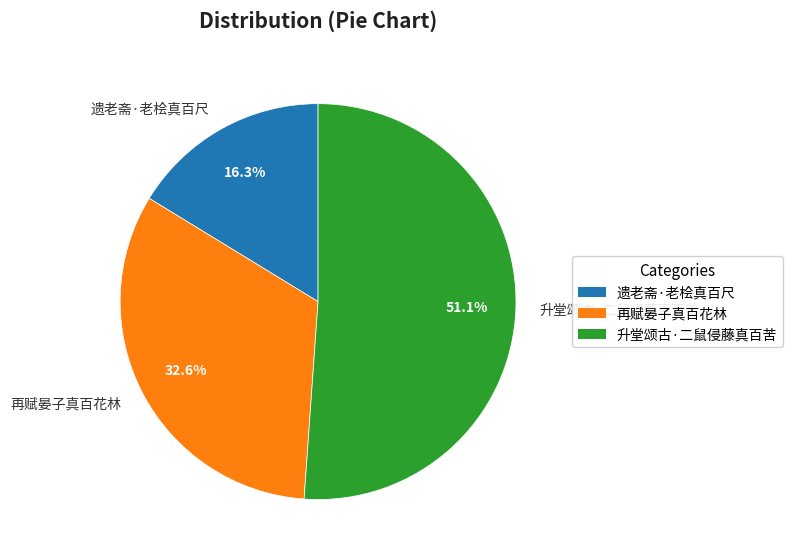

Which slice is the smallest?

遗老斋·老桧真百尺